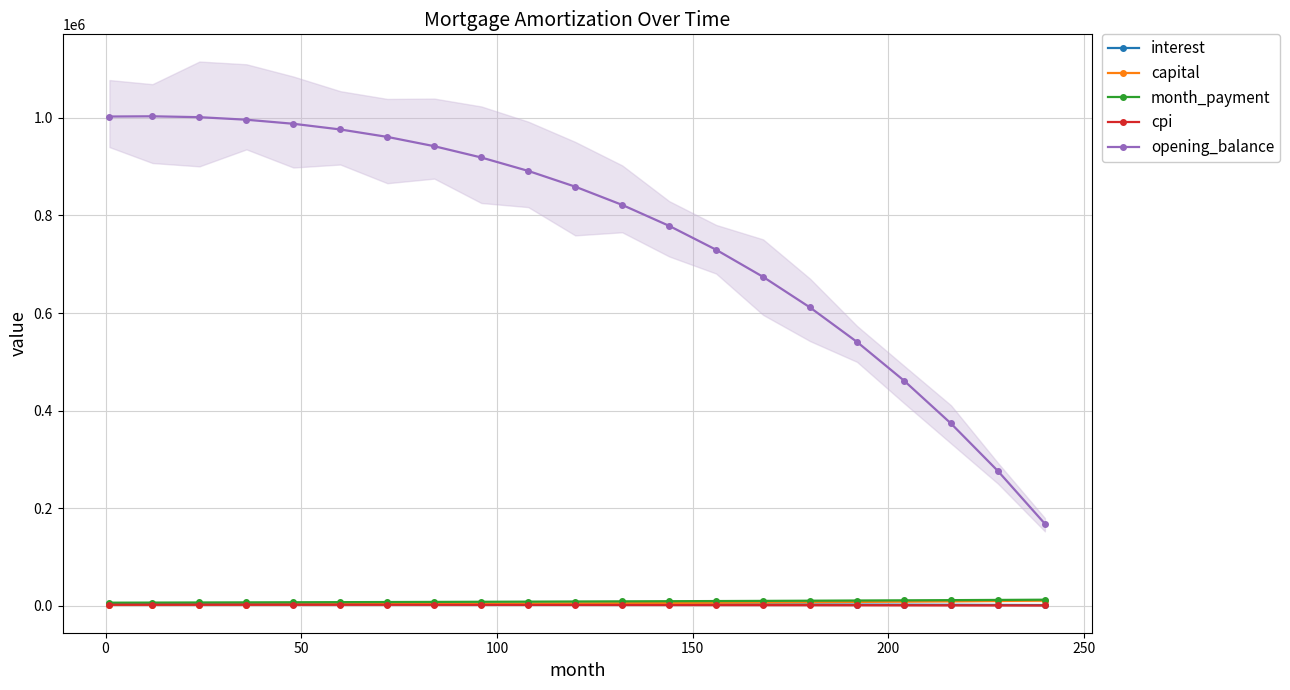

What is the highest value of the month_payment series?

12843.5